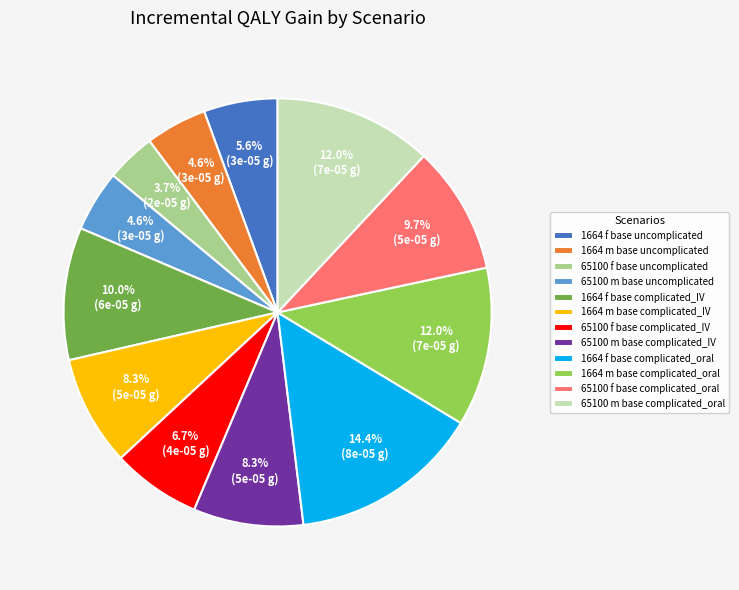

Is it true that 1664 m base uncomplicated is 5% of the pie?

True